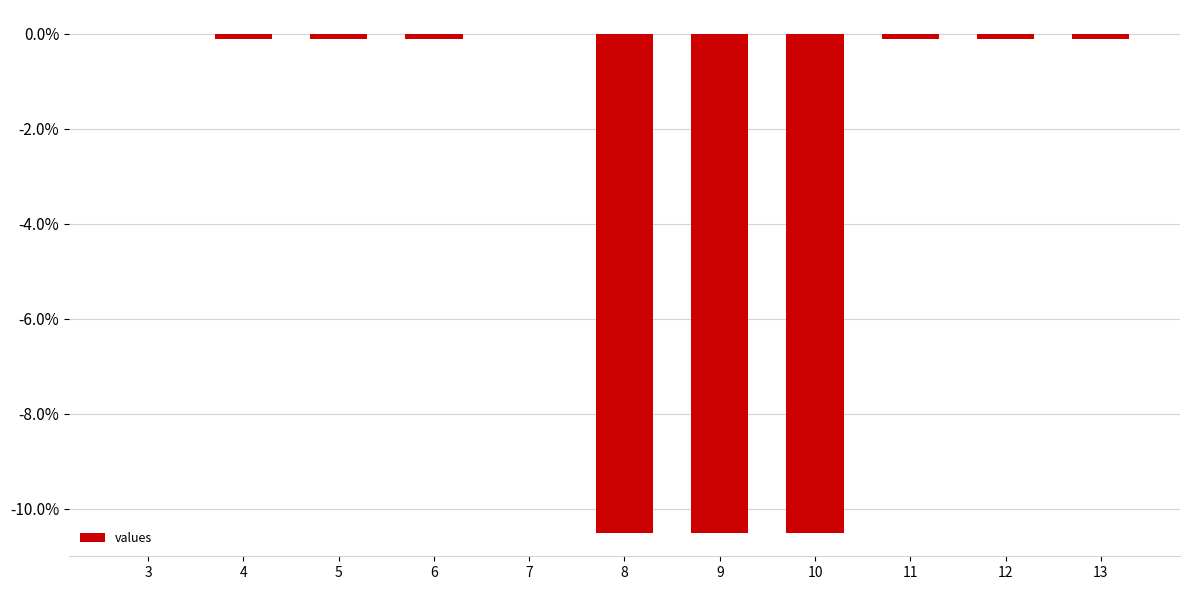

True or false: the data shows -10.5 at 8.

True